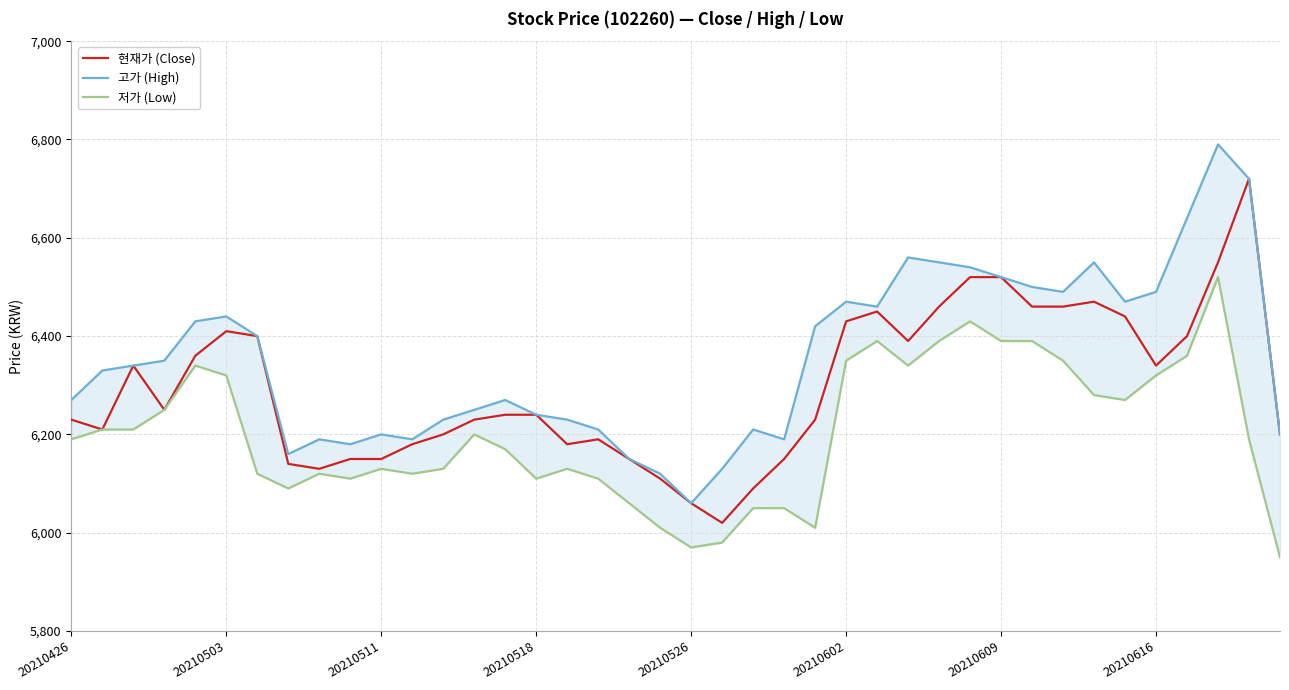

How many values in the 현재가 (Close) series exceed 6240?

19